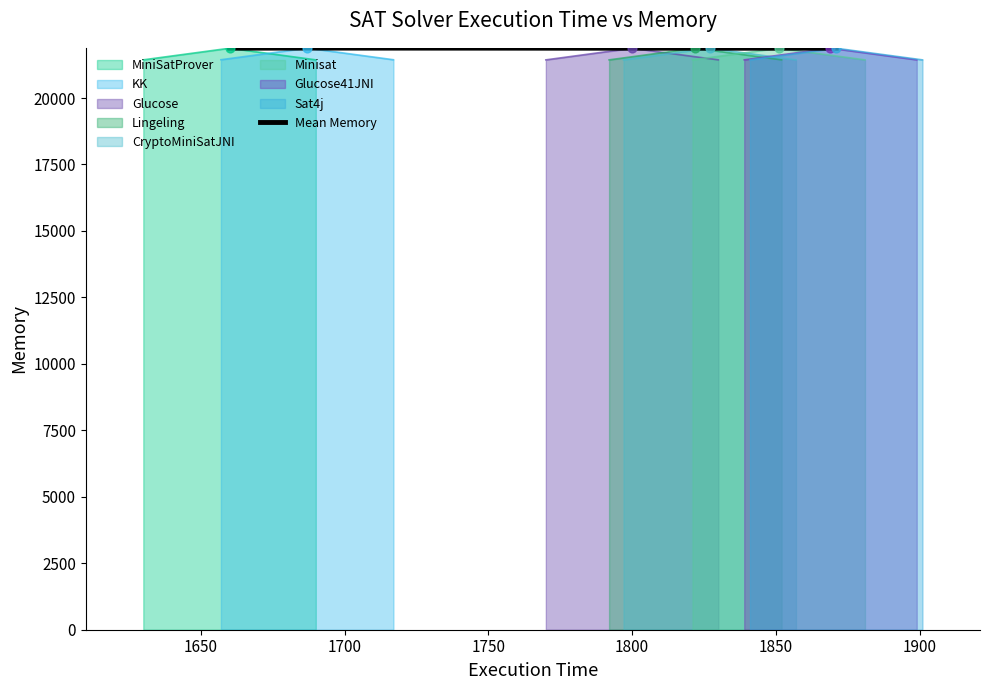

What is the highest value of the Mean Memory series?

21877